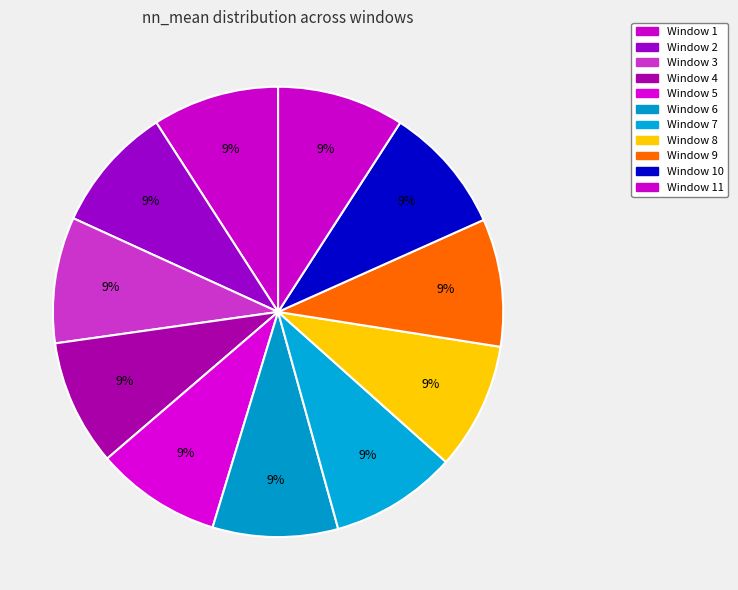

Count the number of slices in the pie.

11